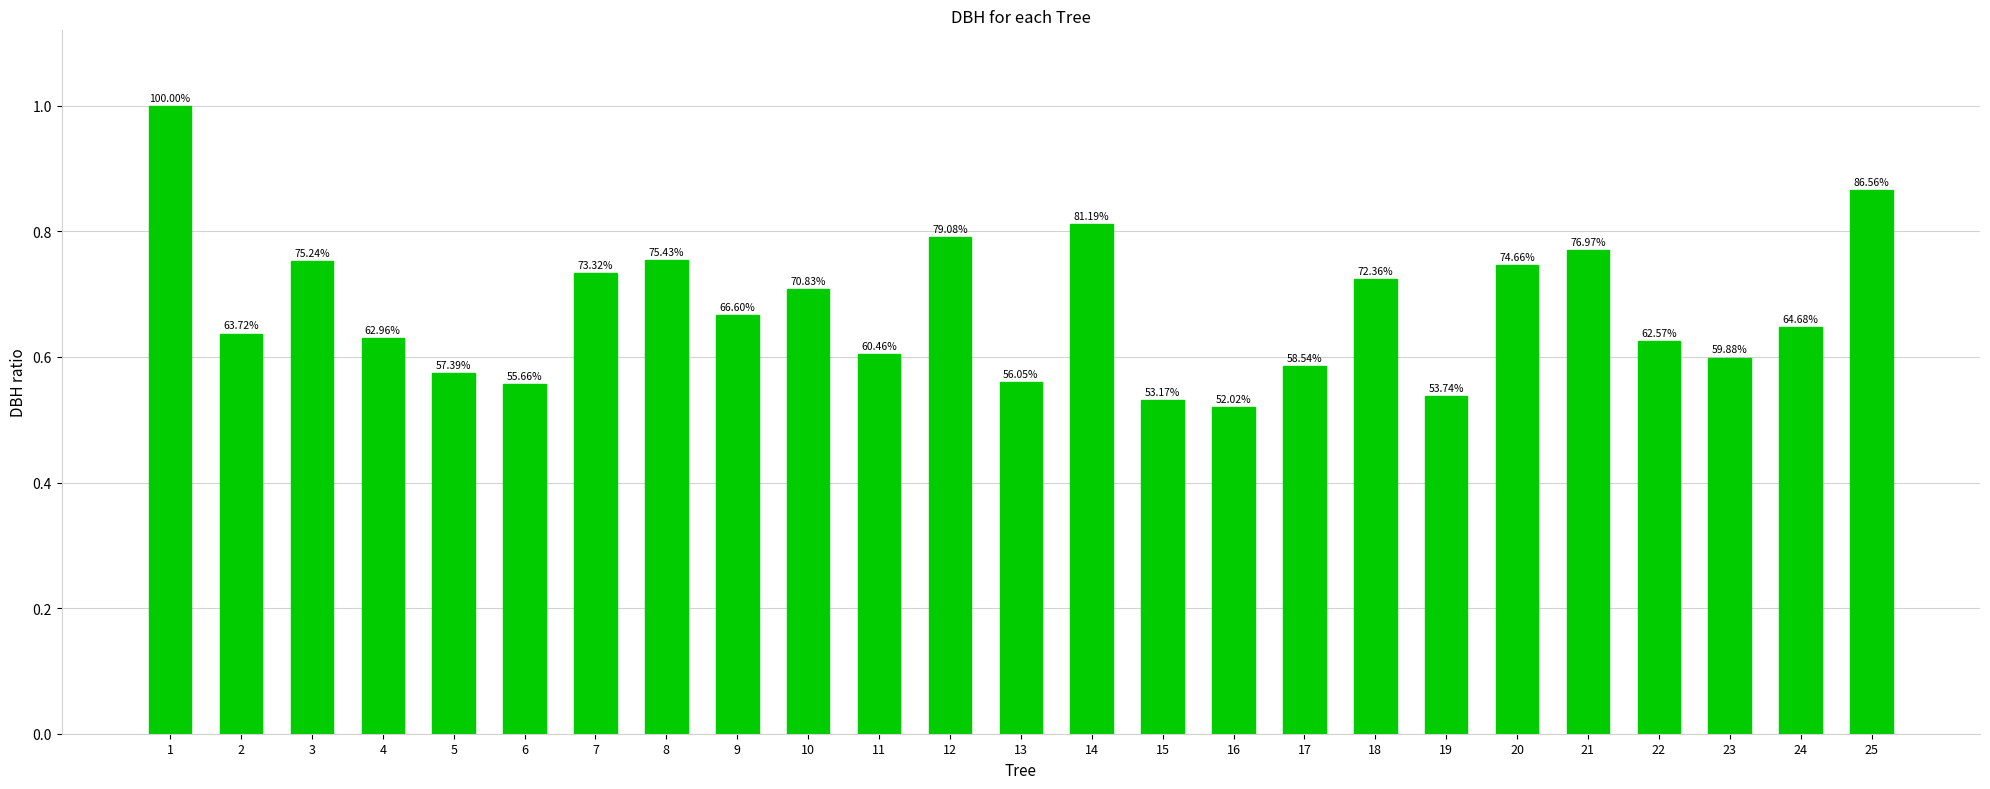

Which category has the highest value across all series?

1